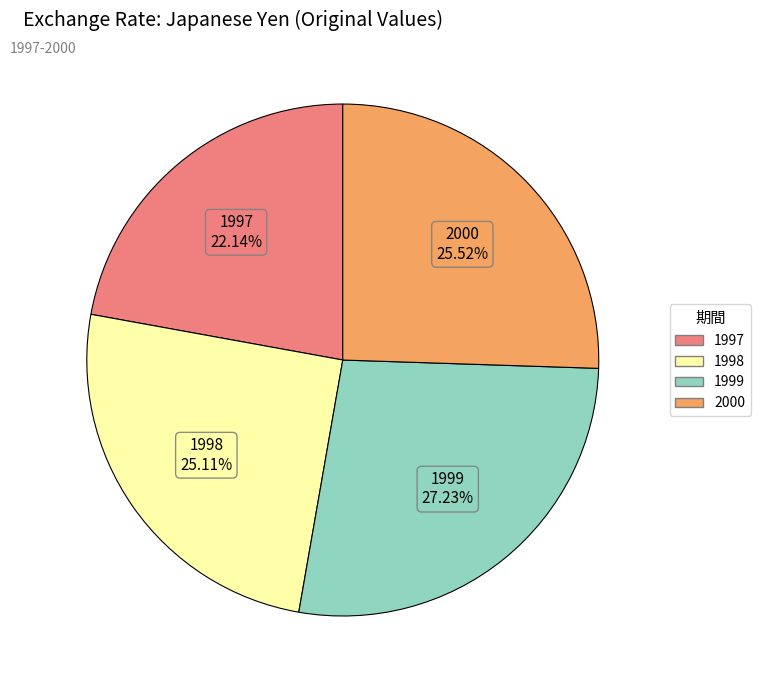

Does 2000 account for over 50% of the chart?

No